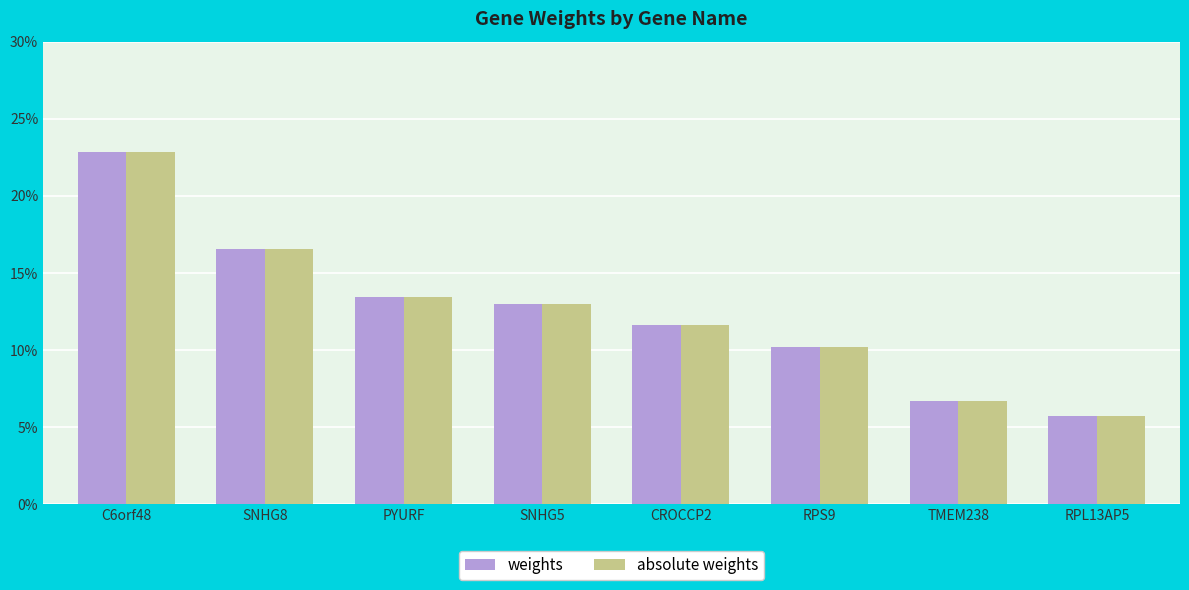

At which category is the sum across all series the highest?

C6orf48